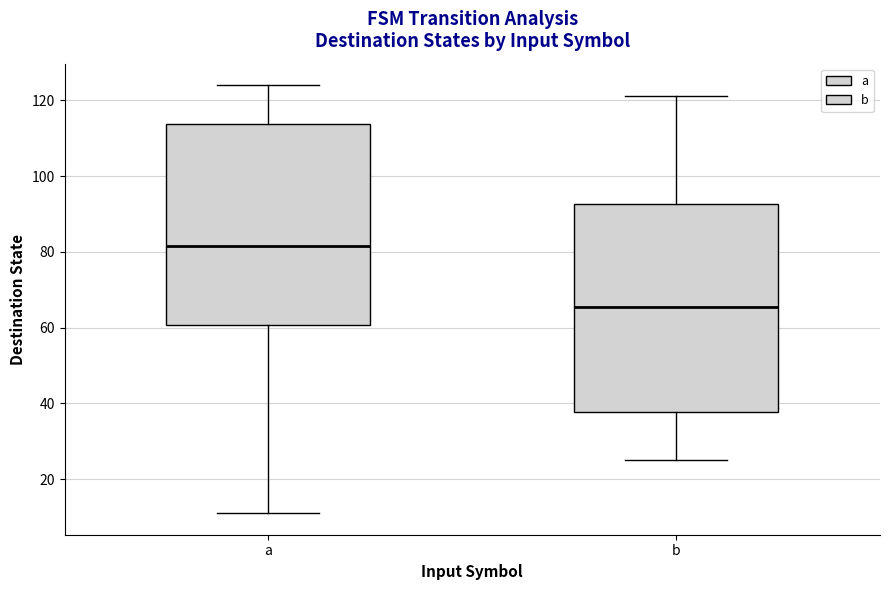

Where does the lower whisker of the box for b end on the y-axis? The values are not printed on the chart, so give them approximately, as read against the axis.

26